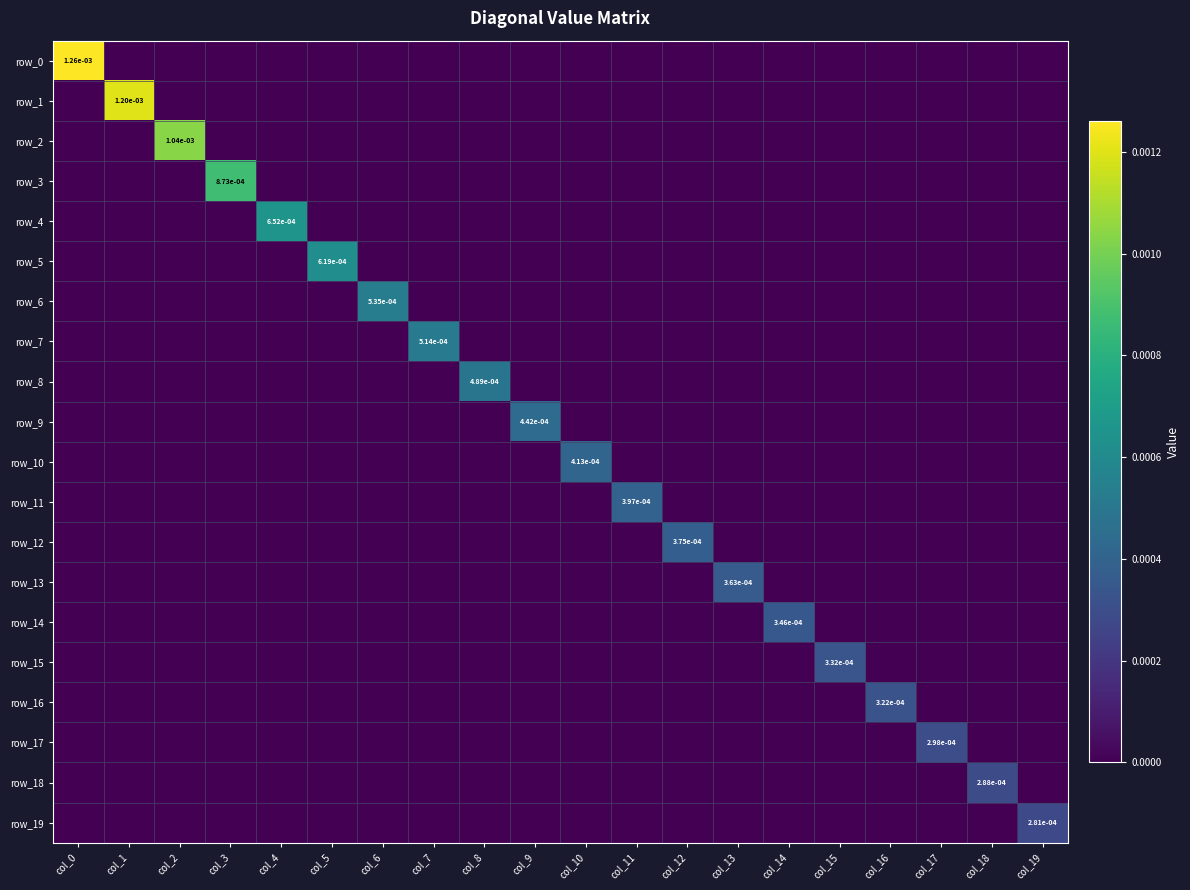

True or false: row_4 has a value of 0.0 at col_16.

True